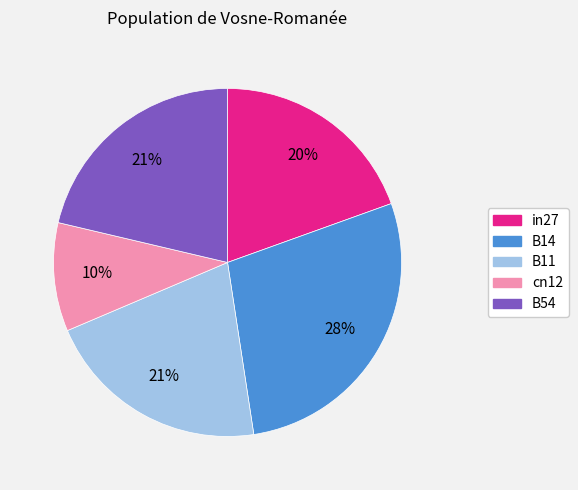

To the nearest percent, what portion does B54 represent?

21%